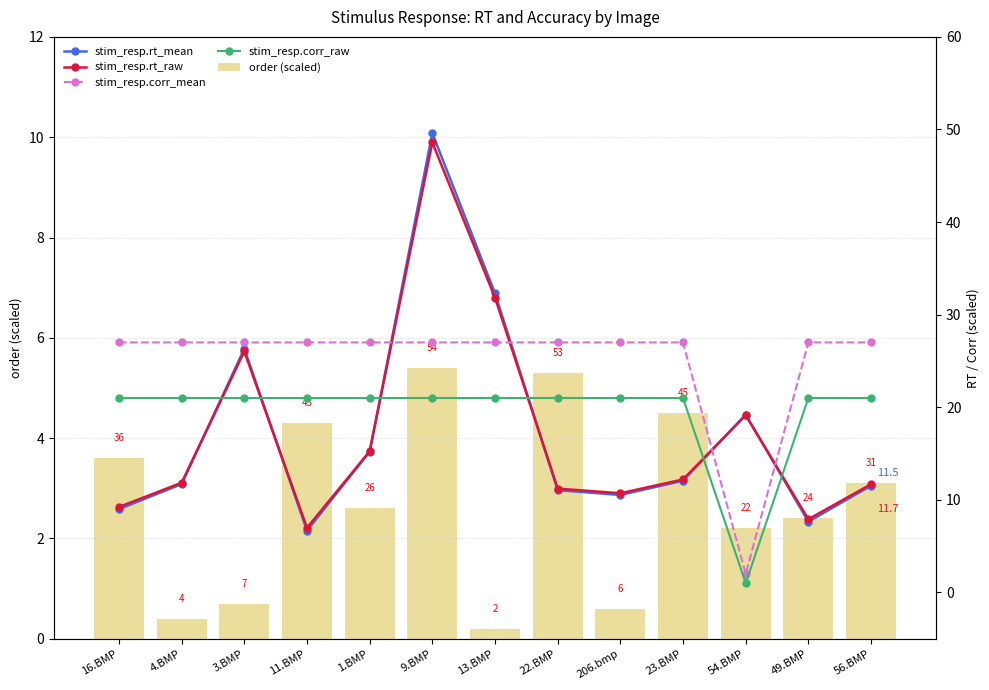

Which series has the largest range (max minus min)?

stim_resp.rt_mean